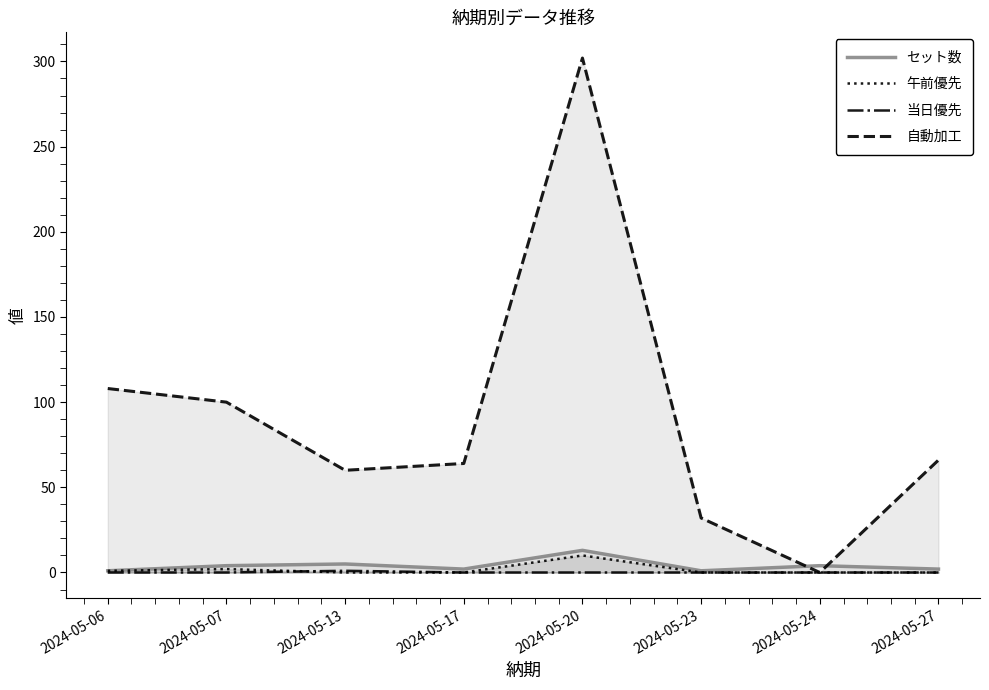

True or false: 午前優先 has more than 2 interior local peaks.

False